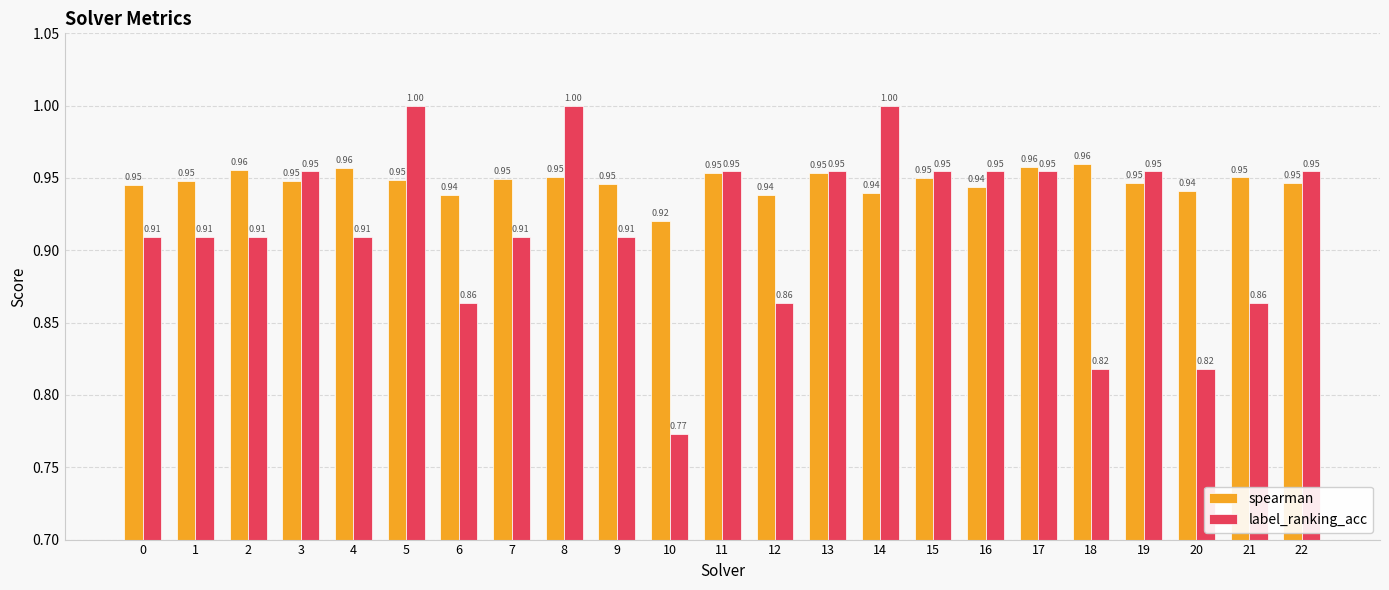

At how many categories does at least one series exceed 0?

23